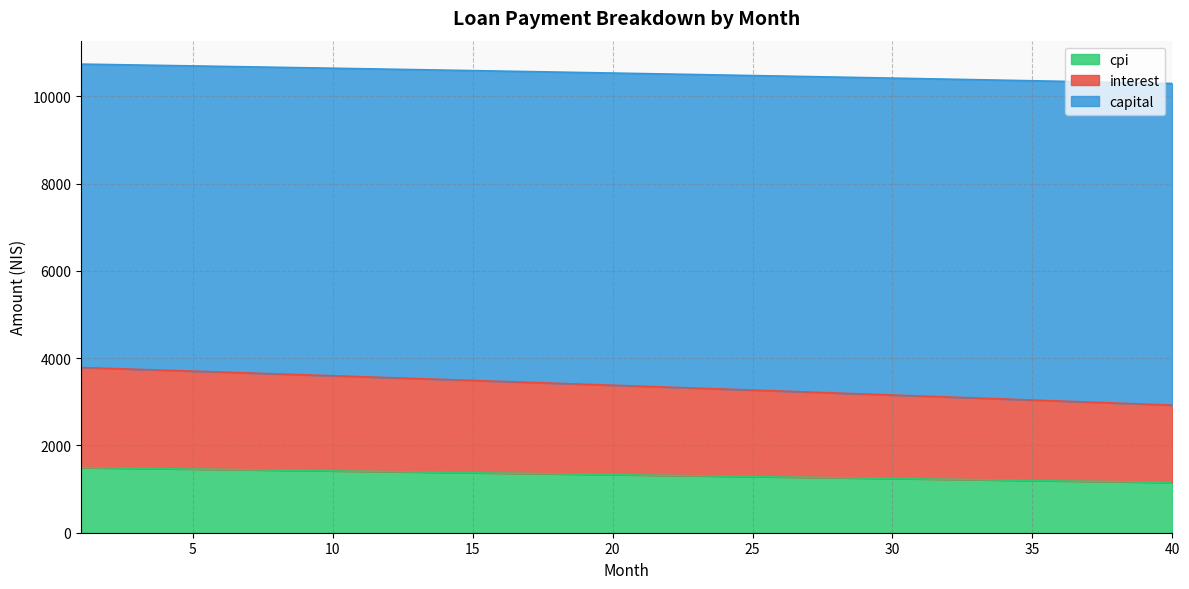

What is the lowest value of the cpi series?

1150.3